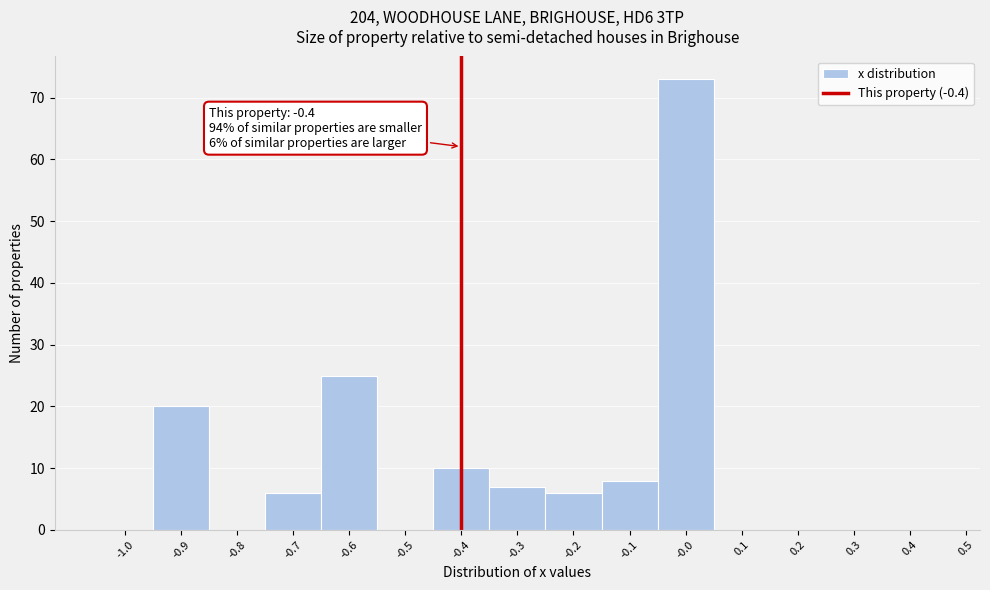

Which range on the x-axis has the tallest bar?

-0.05 to 0.05